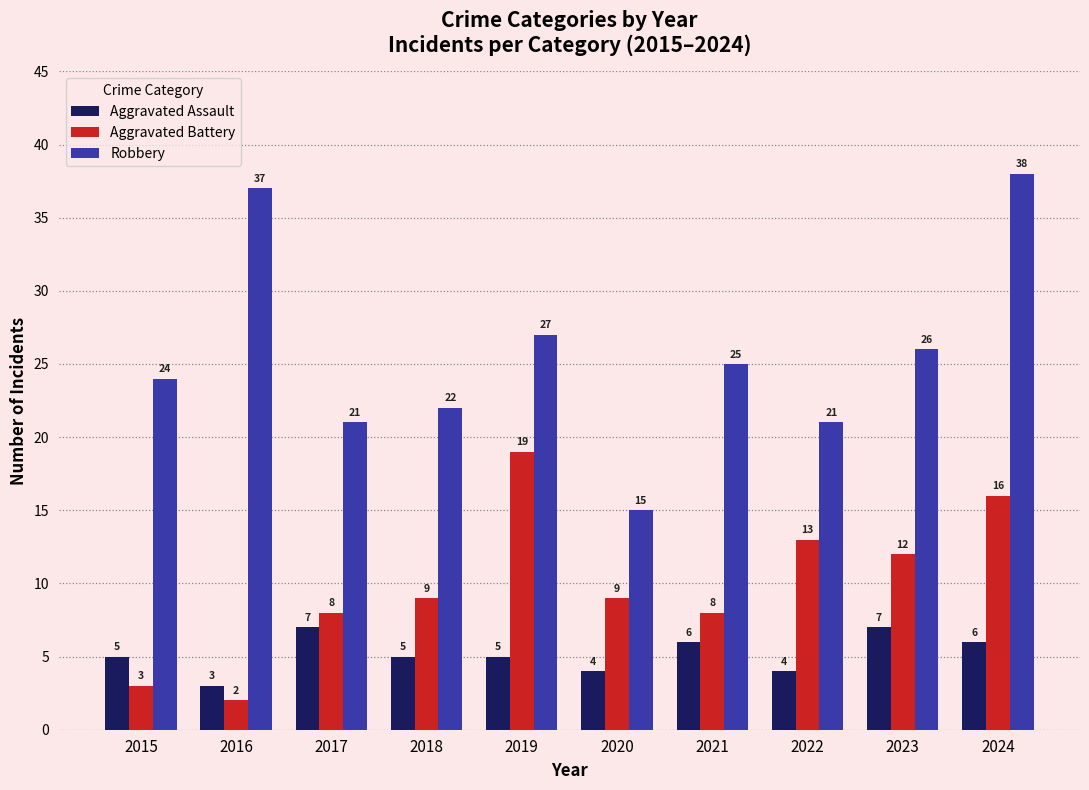

What is the sum of the Aggravated Assault values at 2021 and 2019?

11